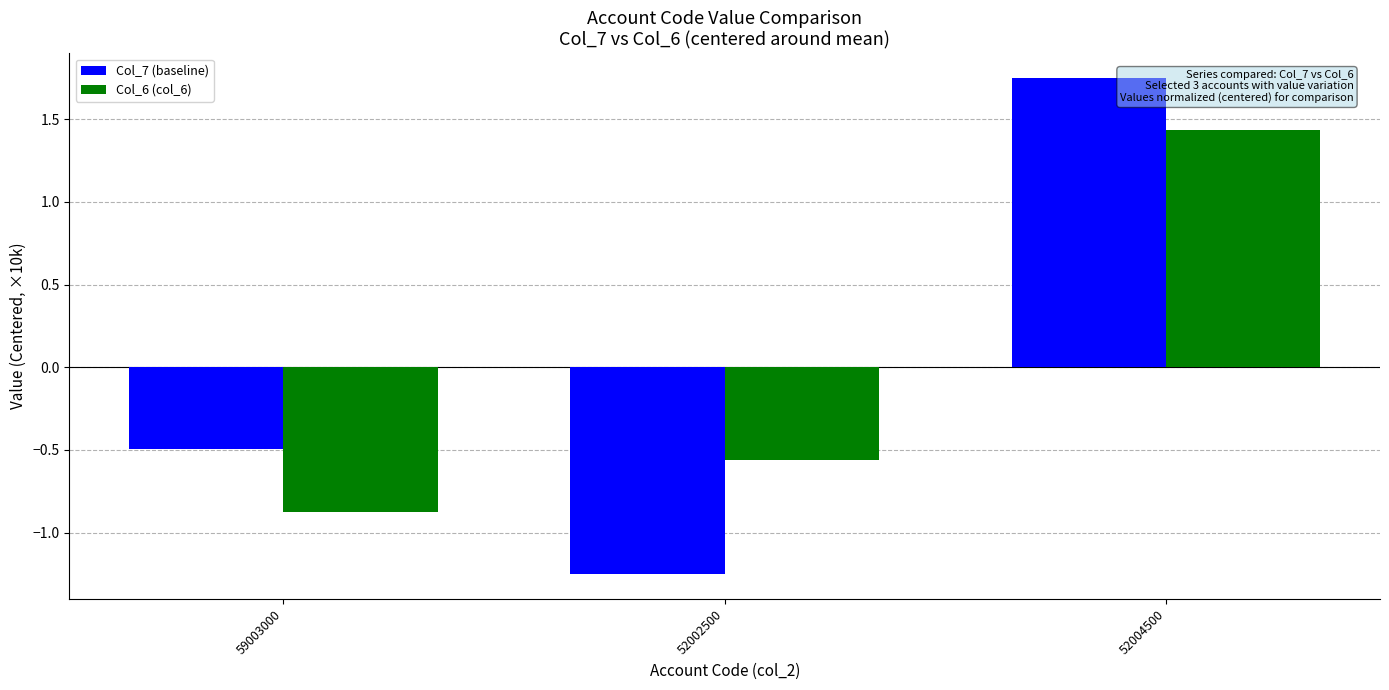

At which label is Col_7 (baseline) closest to 0?

59003000